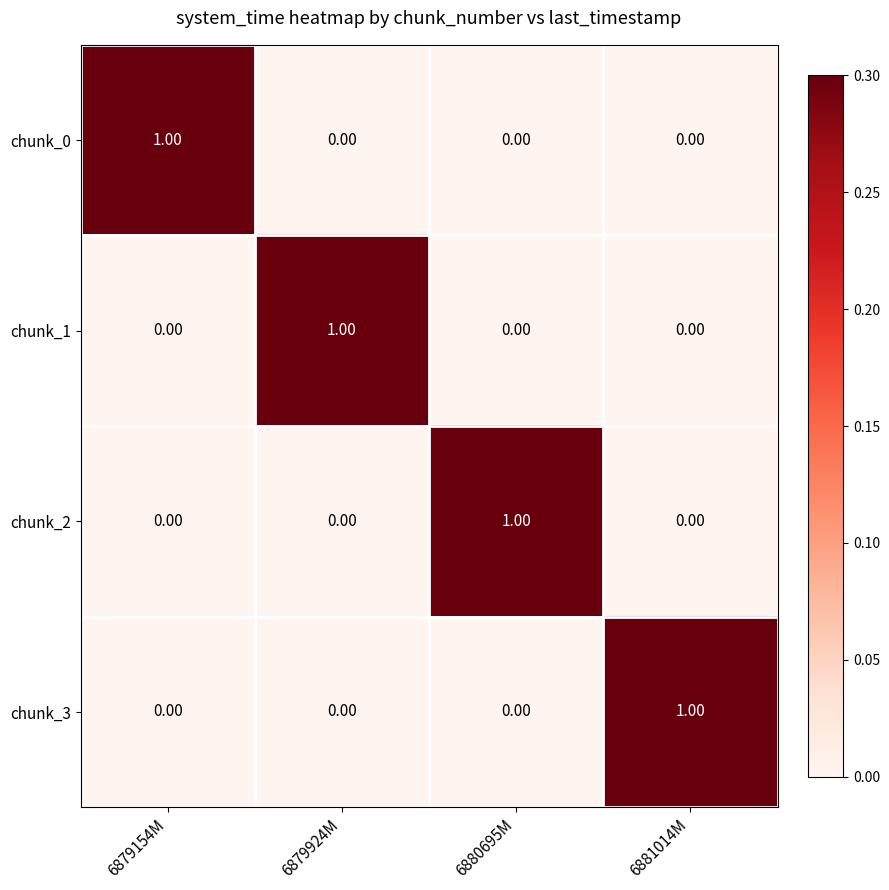

Is the value of chunk_3 at 6879154M greater than the value of chunk_0 at 6879154M?

No